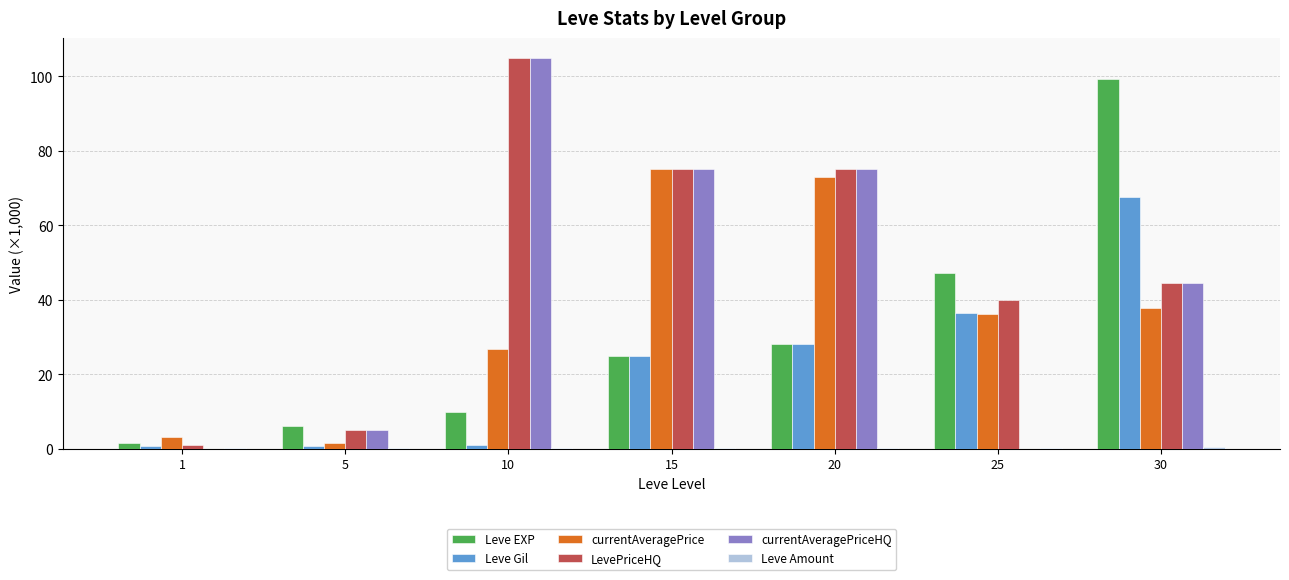

What is the greatest value displayed?

105.0